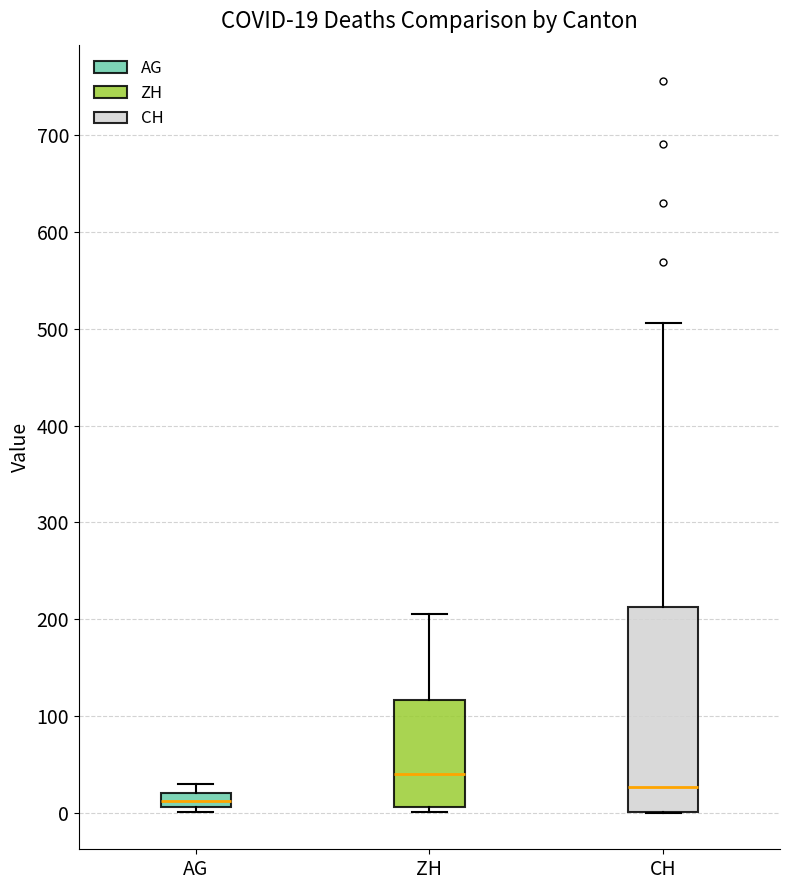

Which box's median line is the lowest?

AG